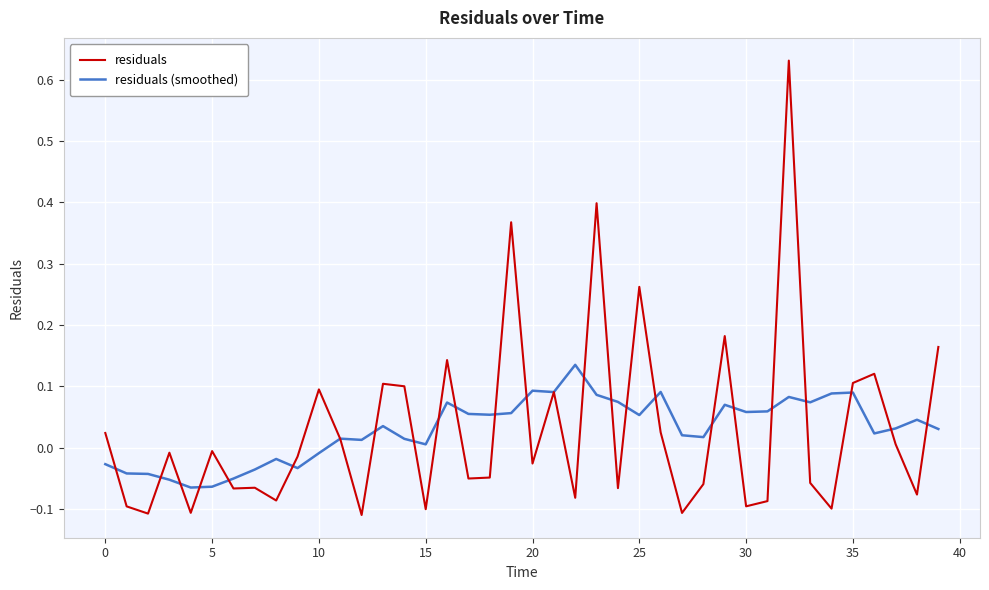

List the series in order of their peak value, highest first.

residuals, residuals (smoothed)